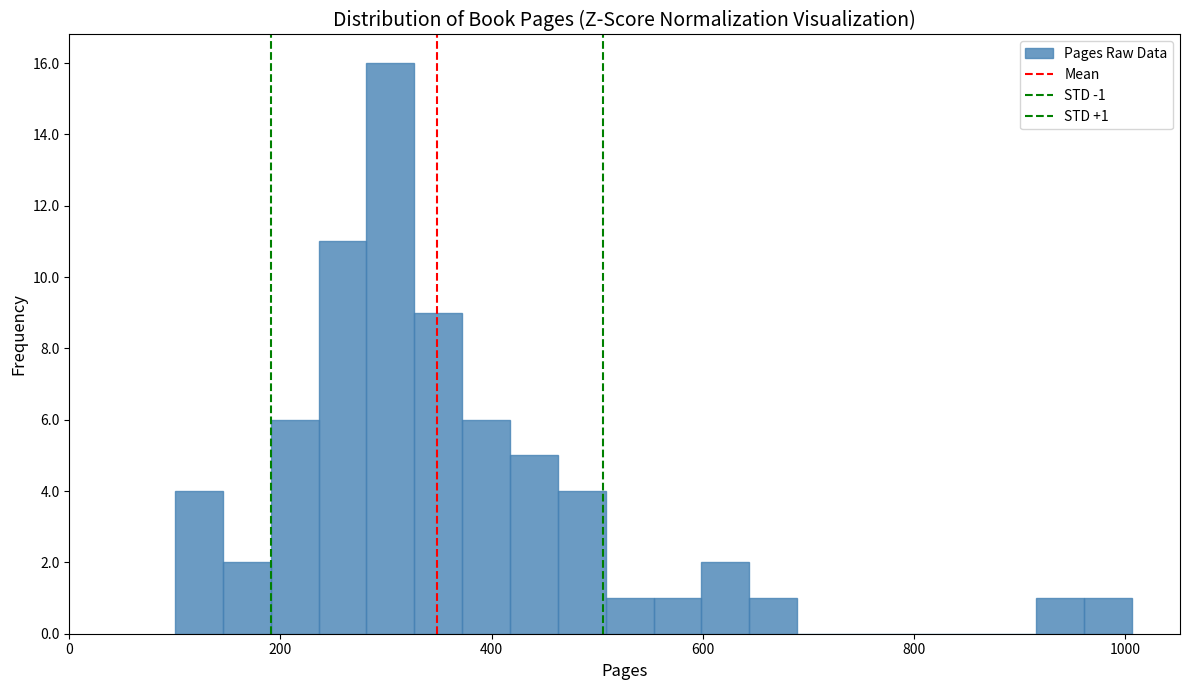

Around what value on the x-axis is the tallest bar? Give the approximate position of its centre, as read against the axis.

300